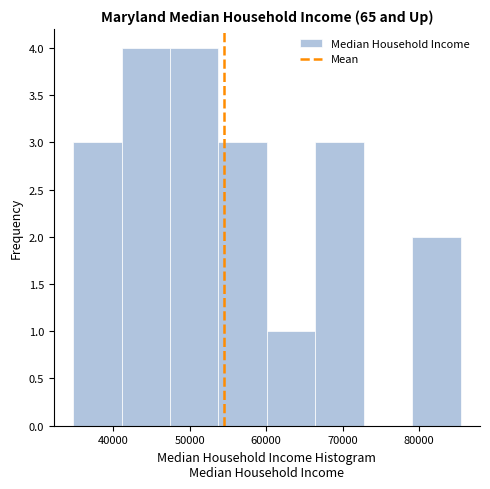

Reading left to right, transcribe this chart: for each bar, give the range it covers on the x-axis and its height. Neither the bar edges nor the heights are printed on the chart, so give them approximately, as read against the axes.

35000 to 41000: 3
41000 to 47000: 4
47000 to 54000: 4
54000 to 60000: 3
60000 to 66000: 1
66000 to 73000: 3
73000 to 79000: 0
79000 to 85000: 2